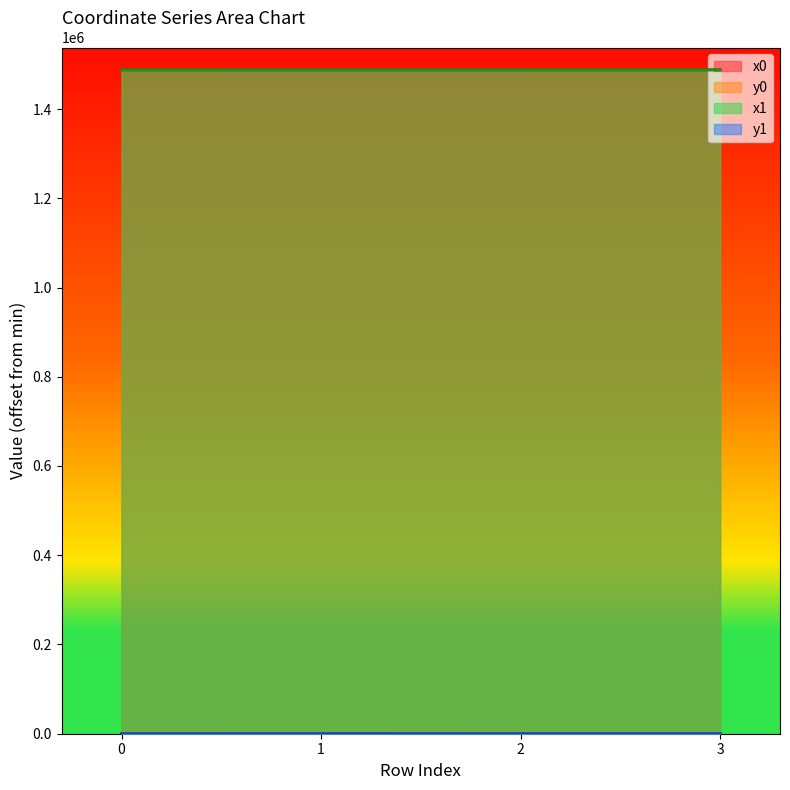

Which label corresponds to the largest value in the chart?

1